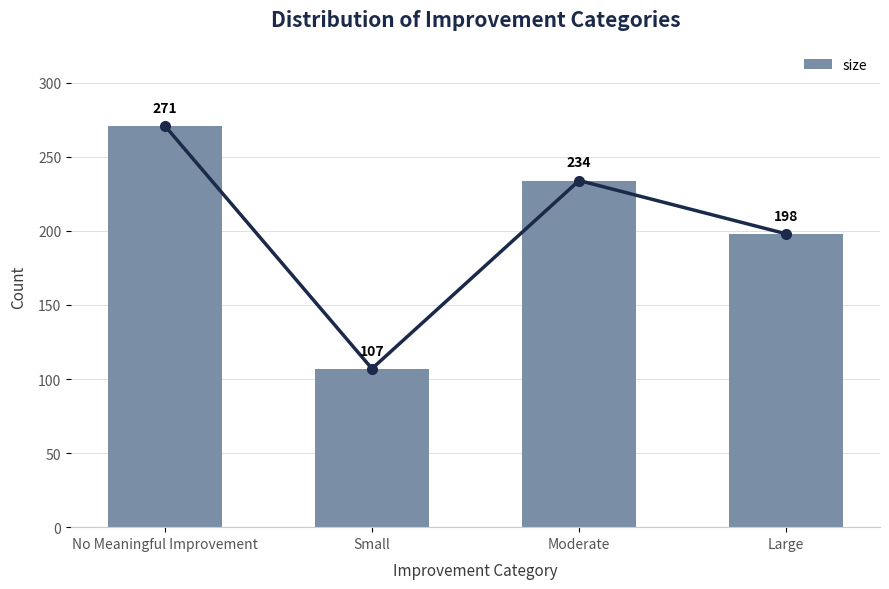

Reading left to right, list all the values displayed in this chart.

No Meaningful Improvement=271	Small=107	Moderate=234	Large=198